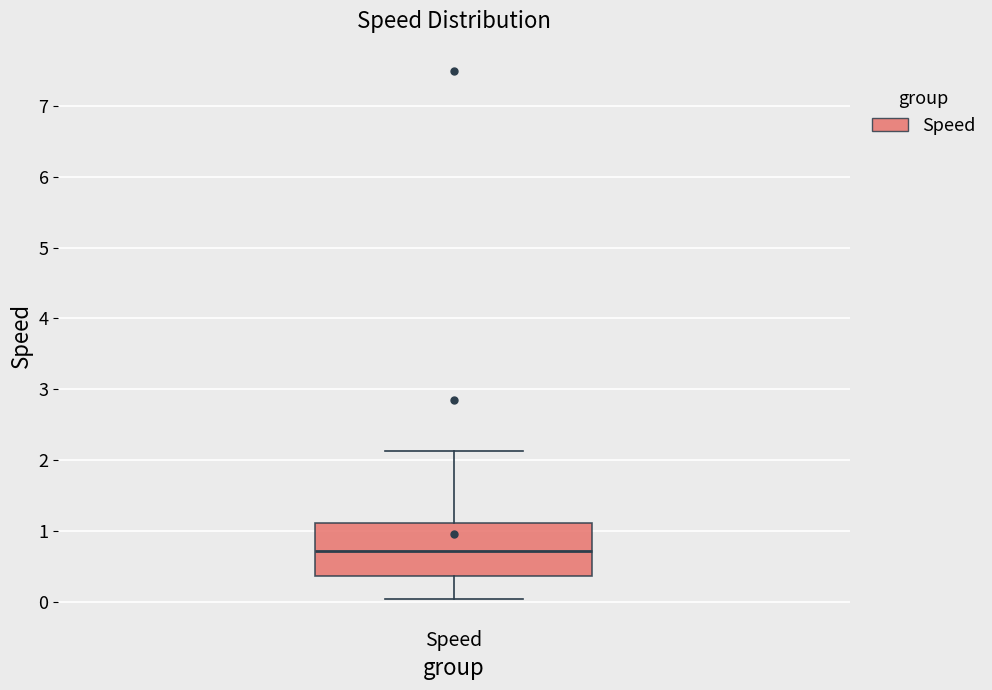

Read this box plot against the y-axis: the position of the median line, the range covered by the box, and the ends of both whiskers. The values are not printed on the chart, so give them approximately, as read against the axis.

median 0.7, box 0.4 to 1.1, whiskers 0.0 to 2.1